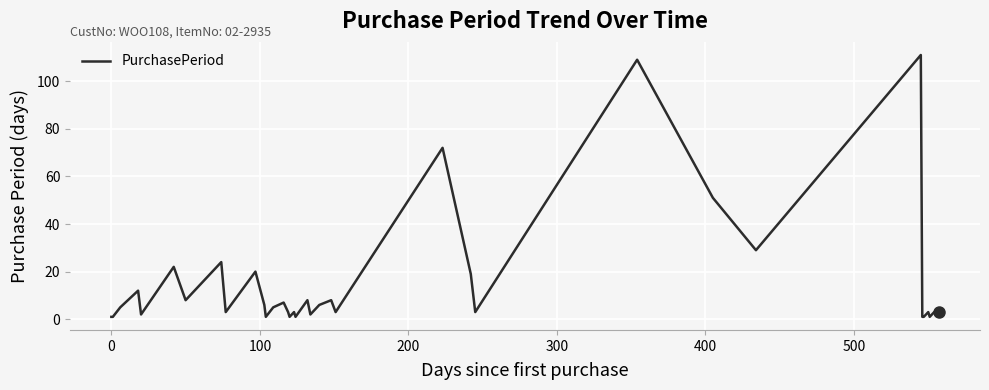

What is the maximum value shown in the chart?

111